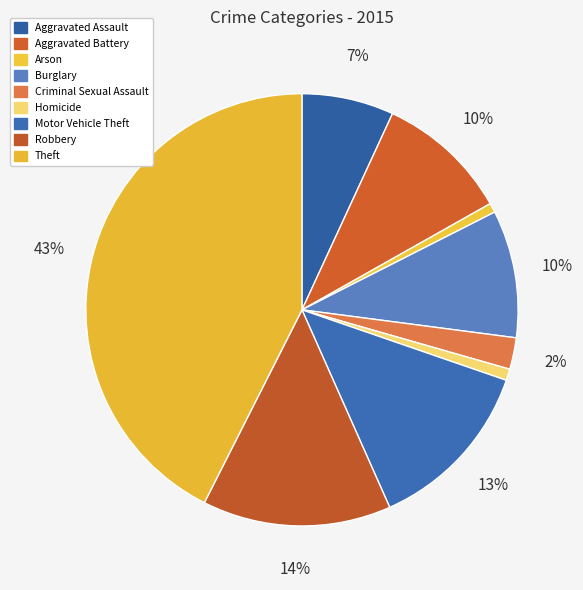

Is Theft the majority of the pie?

No